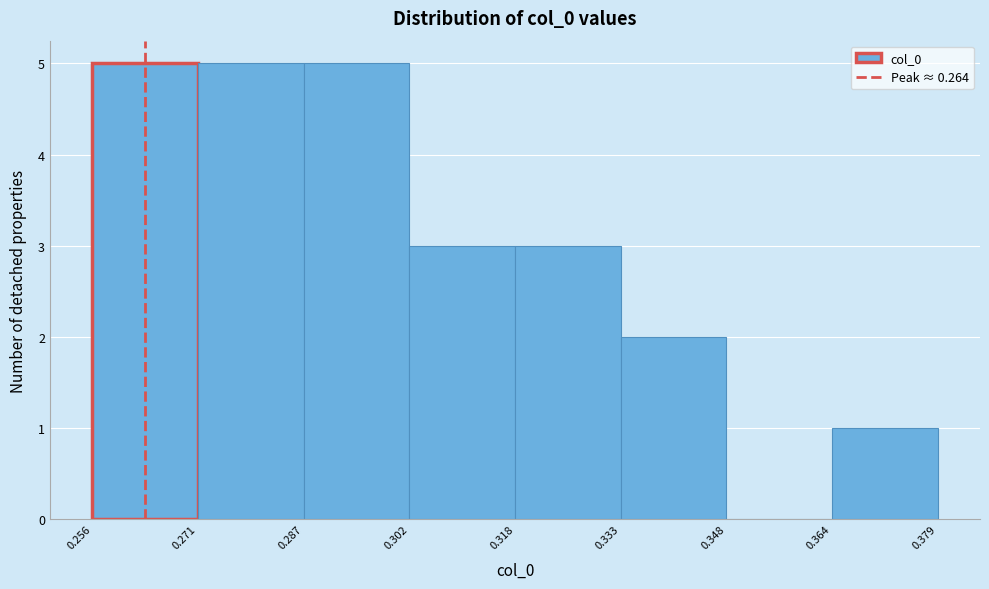

Reading left to right, list every bar in this chart as the range it spans on the x-axis followed by its height. The values are not printed on the chart, so give them approximately, as read against the axis.

0.256 to 0.271: 5
0.271 to 0.287: 5
0.287 to 0.302: 5
0.302 to 0.318: 3
0.318 to 0.333: 3
0.333 to 0.348: 2
0.348 to 0.364: 0
0.364 to 0.379: 1